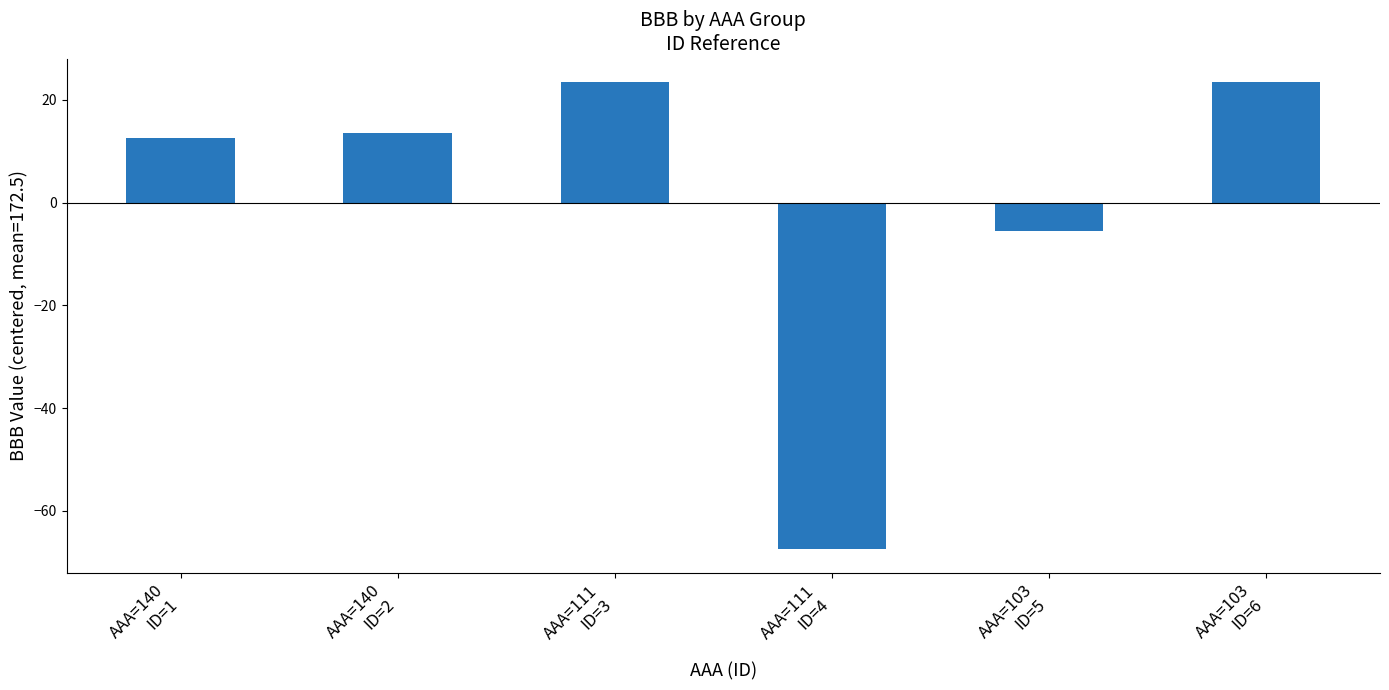

What is the difference between the maximum and minimum values?

91.0